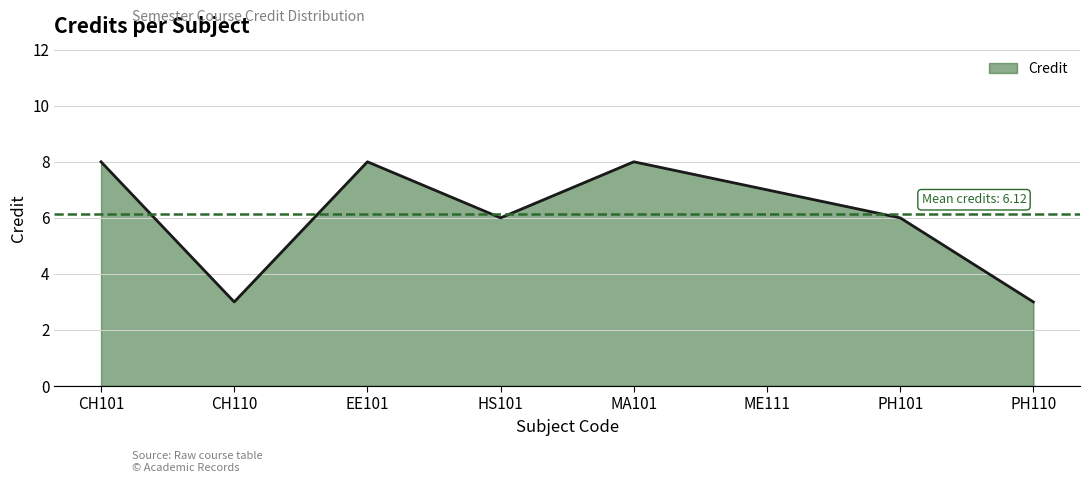

What is the smallest value displayed?

3